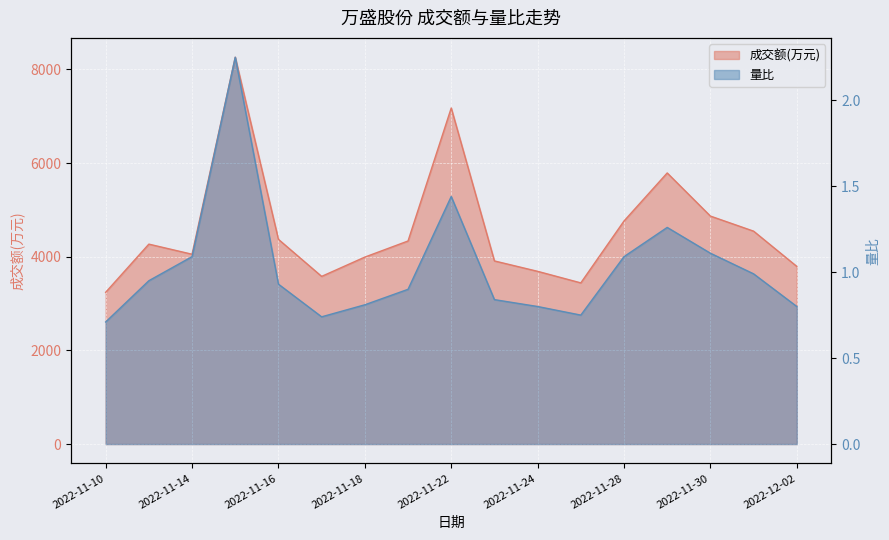

What is the spread (max minus min) of values at 2022-11-25?

3441.2